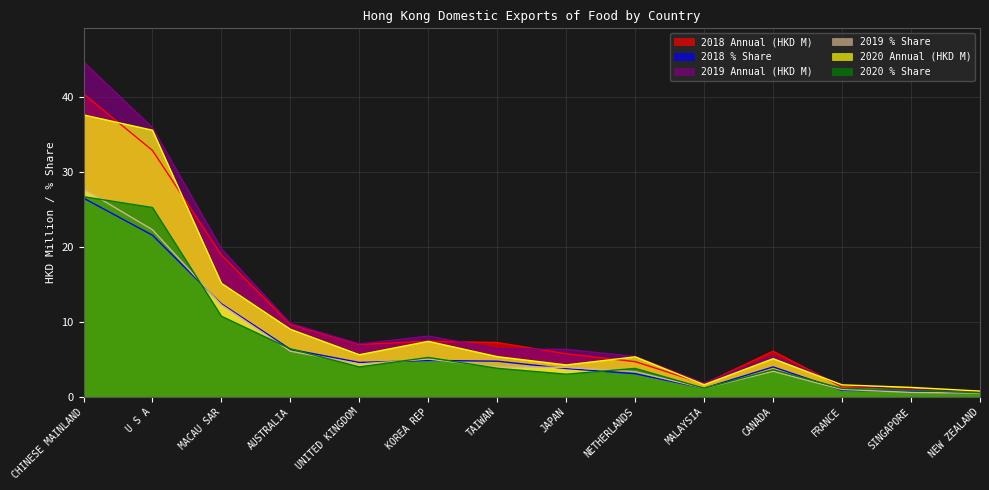

True or false: 2019 Annual (HKD M) and 2020 % Share cross at least once.

False